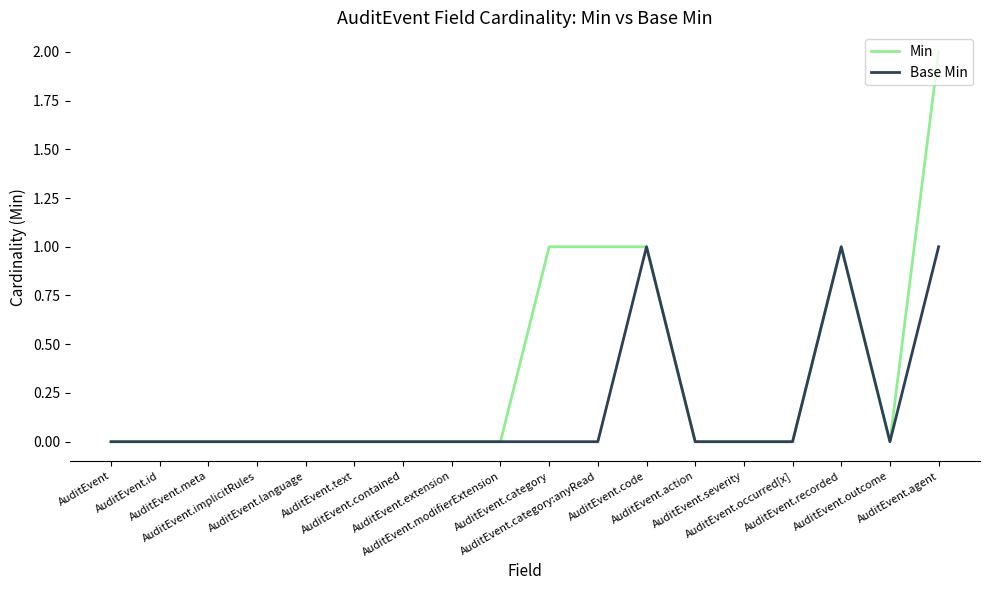

What is the sum of all Base Min values?

3